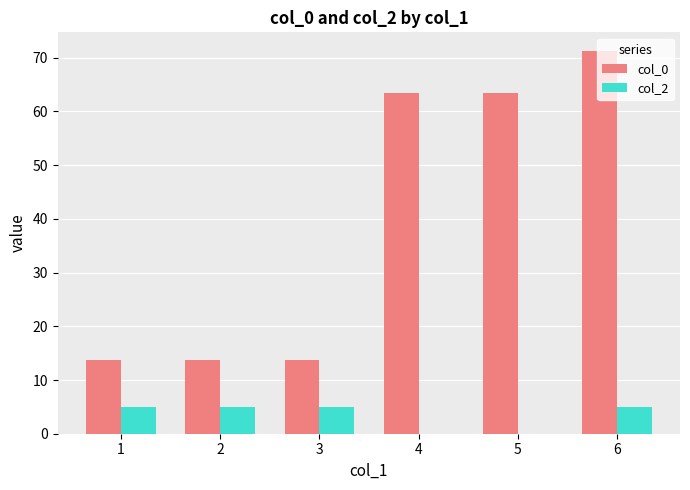

Does the chart contain stacked bars?

No